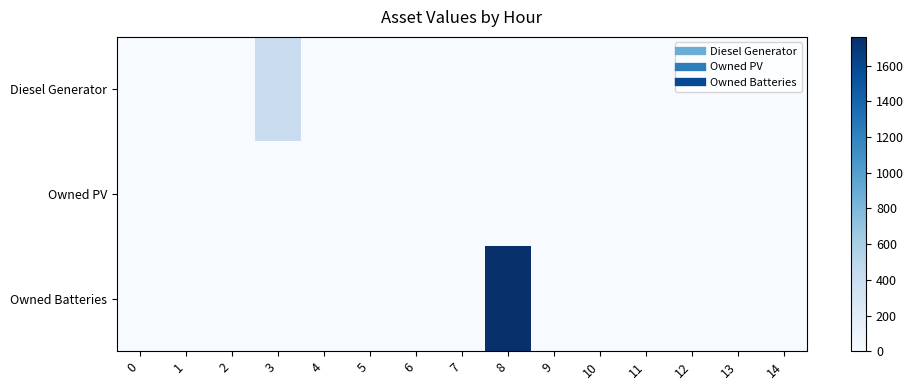

Which has a higher value, 10 or 12?

10